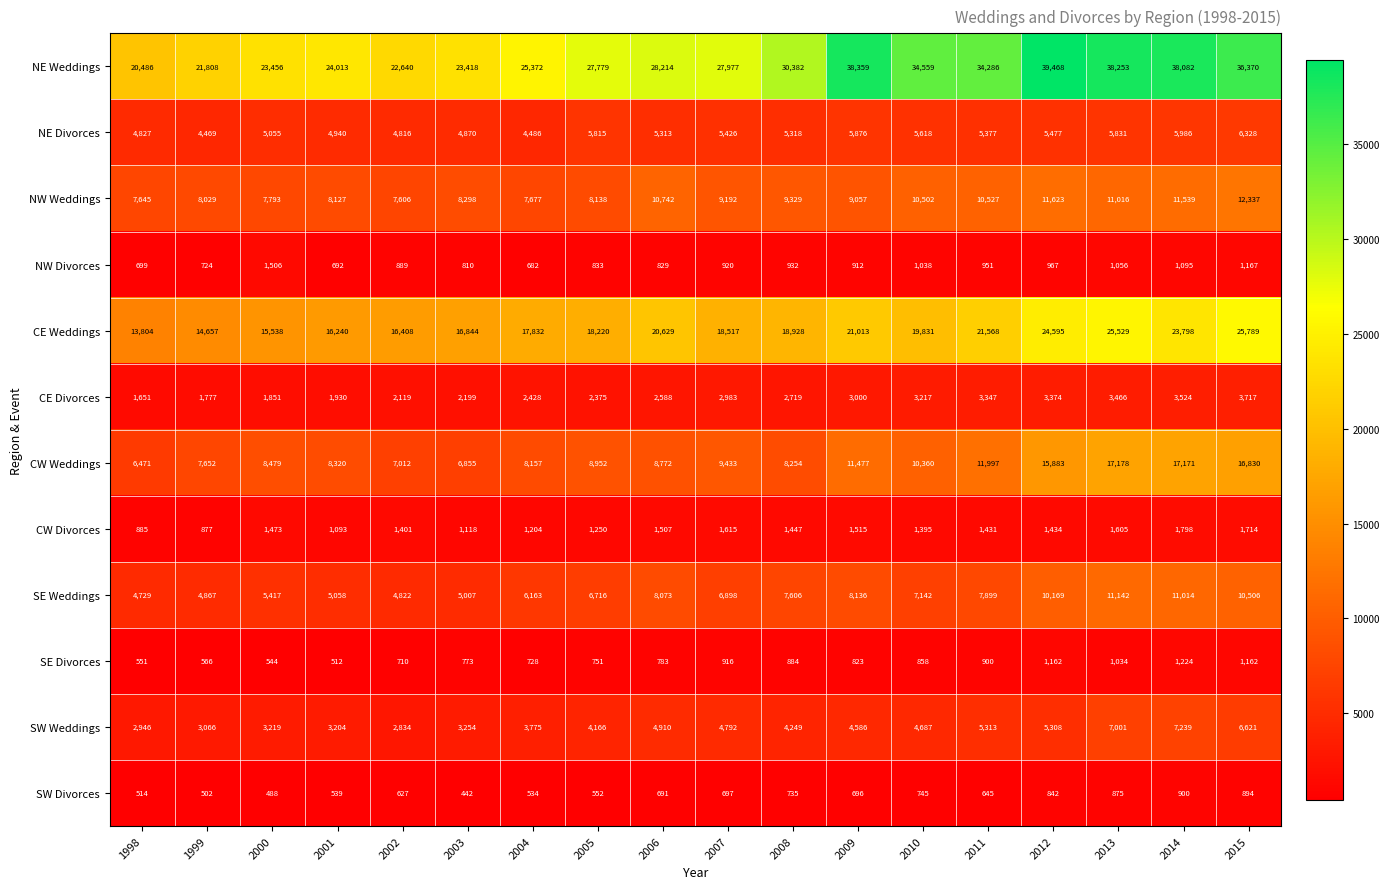

What is the sum of the SE Weddings values at 2012 and 2007?

17067